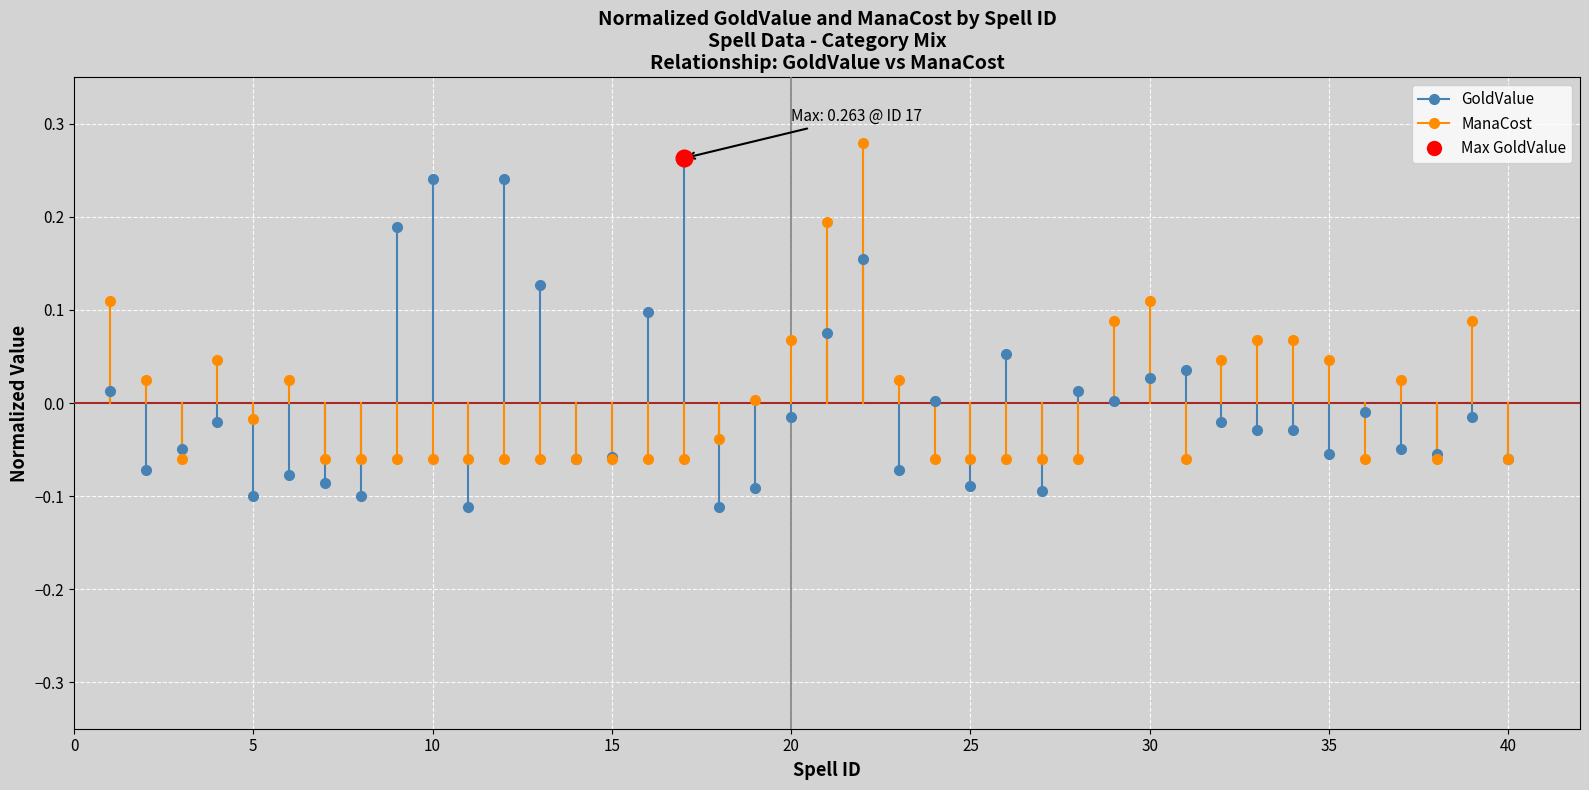

Is the value of GoldValue at 0 greater than the value of ManaCost at 5?

No